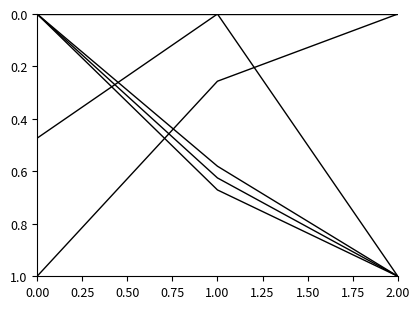

Reading left to right, list all the values displayed in this chart.

Ost: 1.0	0.3	0.0
Nord: 0.0	0.6	1.0
Noggrannhet: 0.0	0.0	0.0
TaxonId: 0.0	0.7	1.0
Taxonsorteringsordning: 0.5	0.0	1.0
Id: 0.0	0.6	1.0